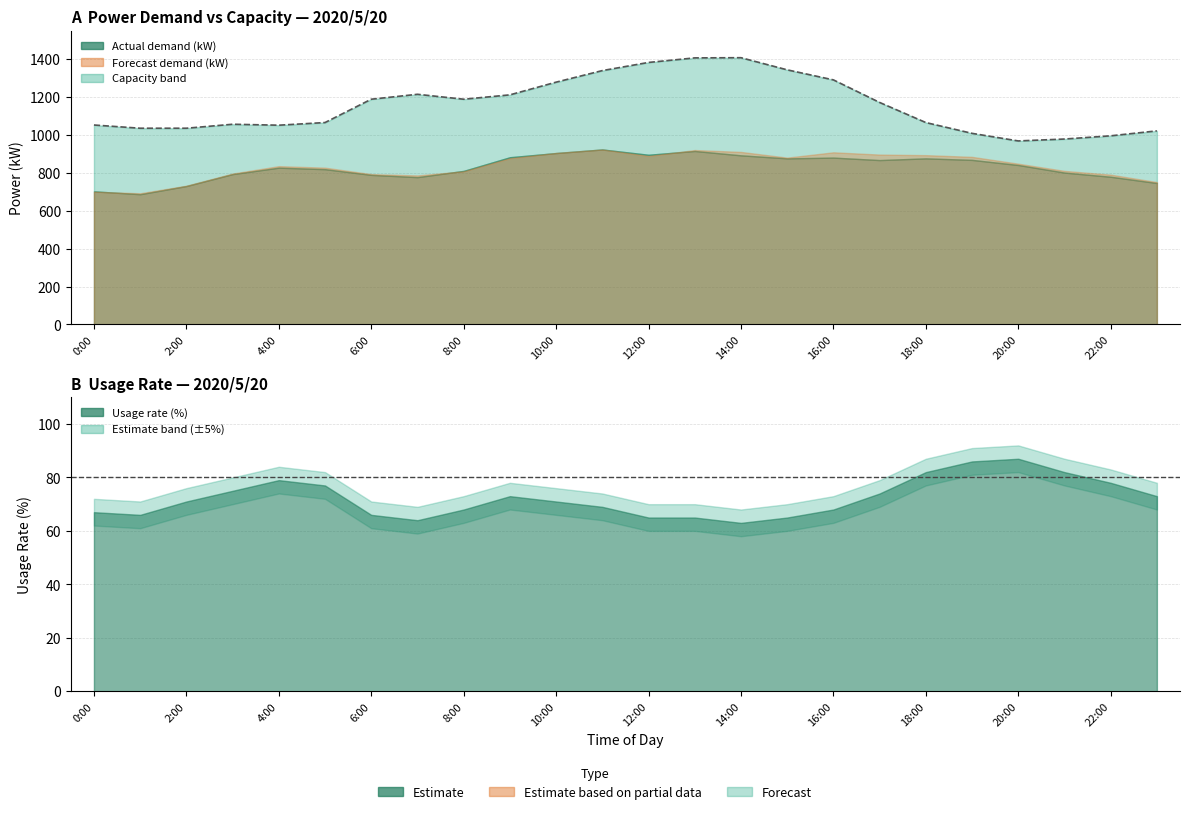

What is the value of the actual_kW point at the 7th from the left?

789